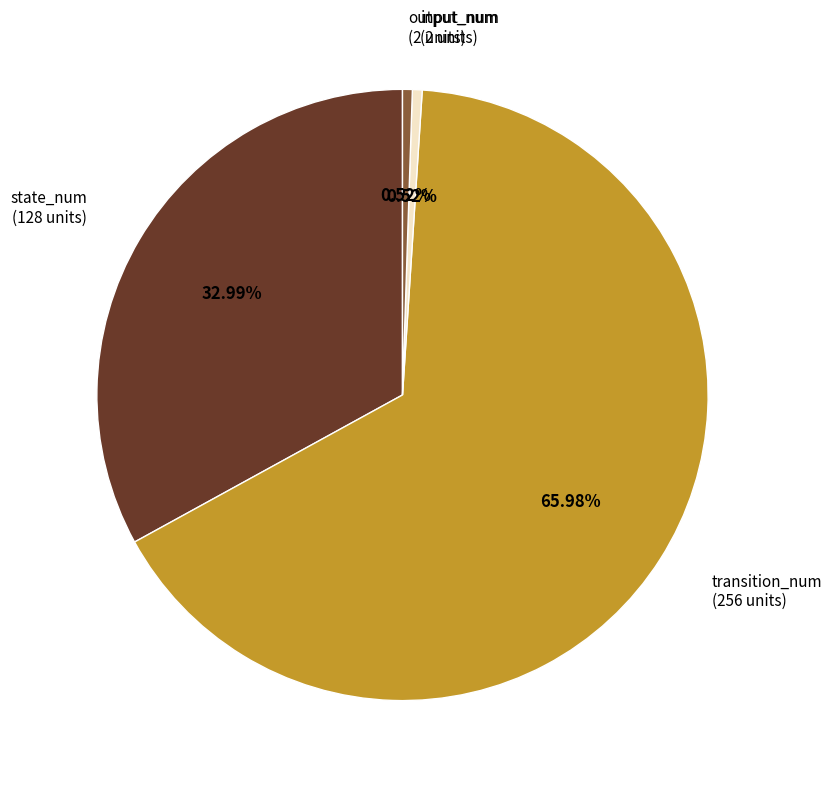

Is there any slice that represents more than half of the pie?

Yes